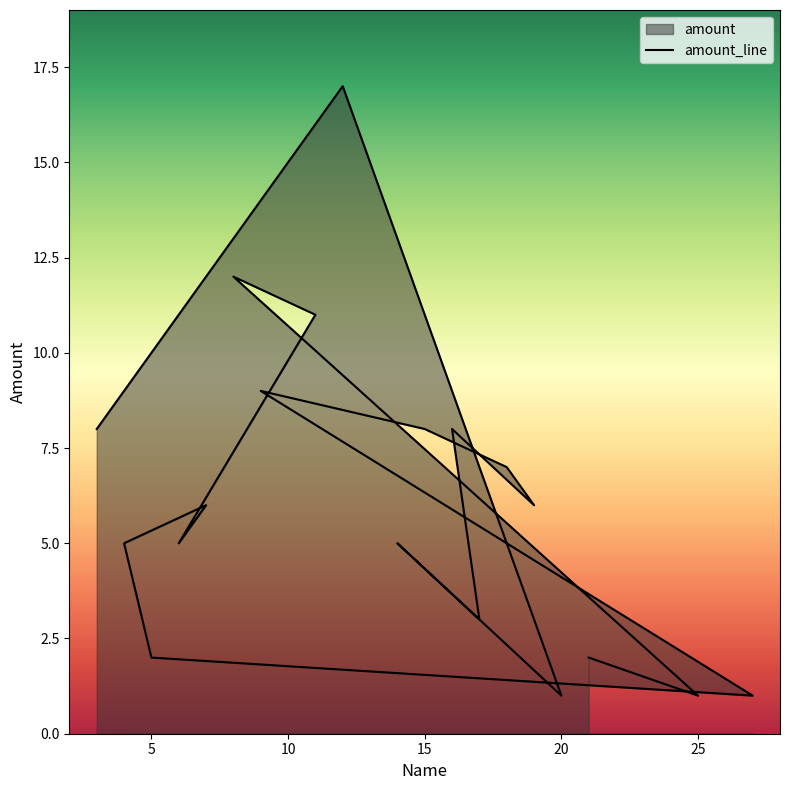

What is the label of the 15th point from the right?

20